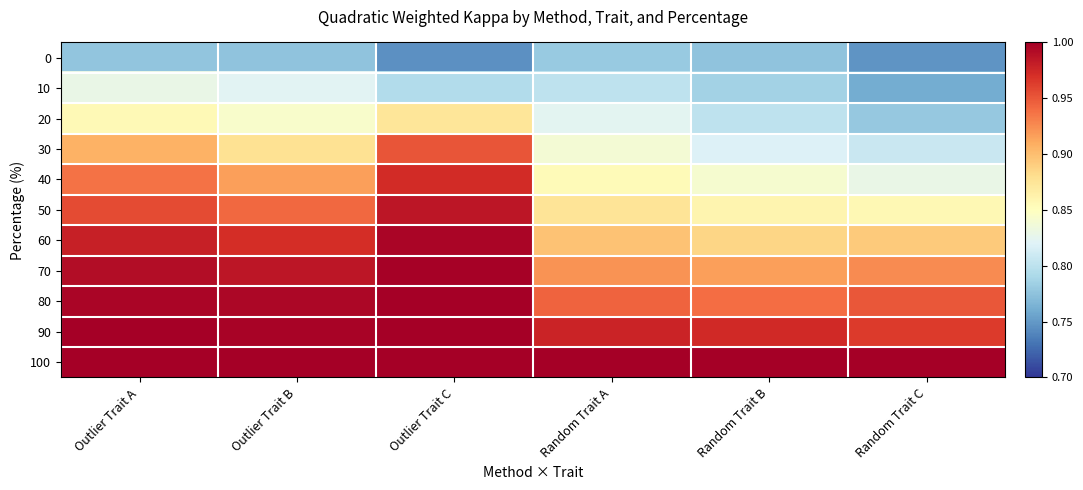

What is the total value across all series at Random Trait A?

9.7